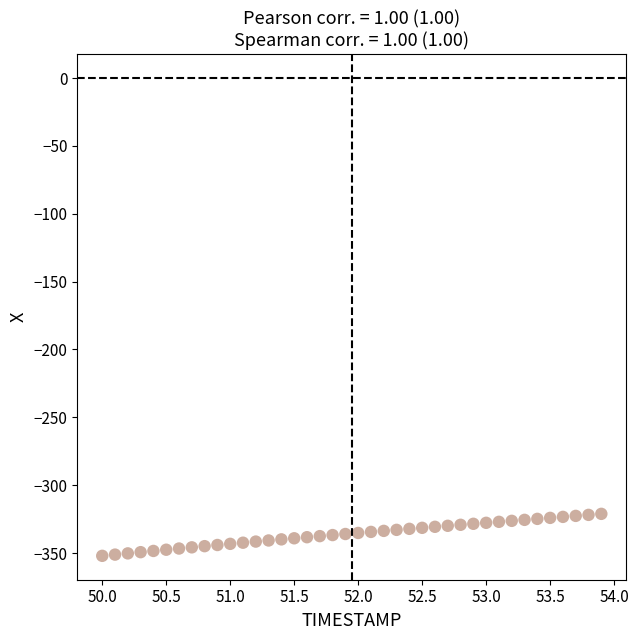

What is the range of X values (max minus min)?

3.9